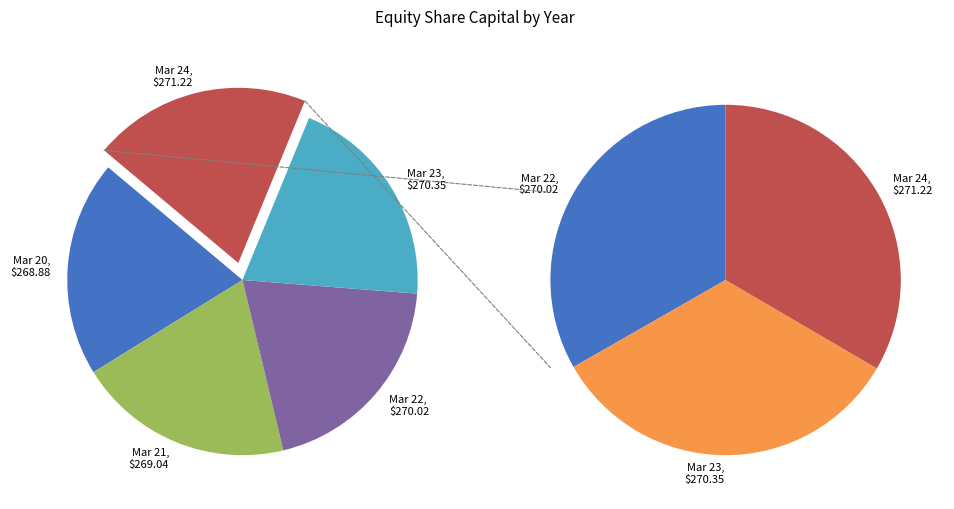

What is the change in value from Mar 21 to Mar 22?

+1.0